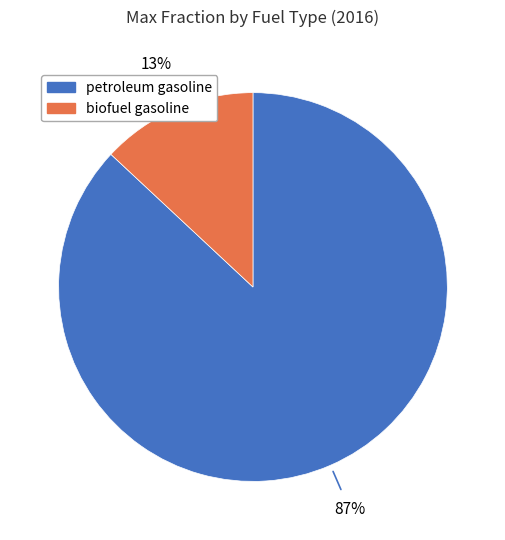

What is the largest slice in the pie chart?

petroleum gasoline